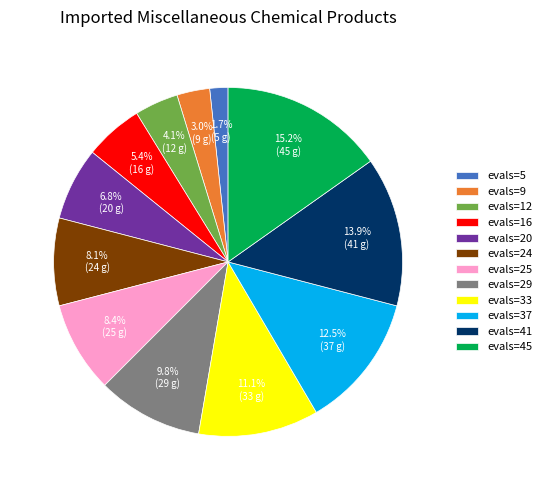

How much of the chart is everything except evals=16?

94.6%